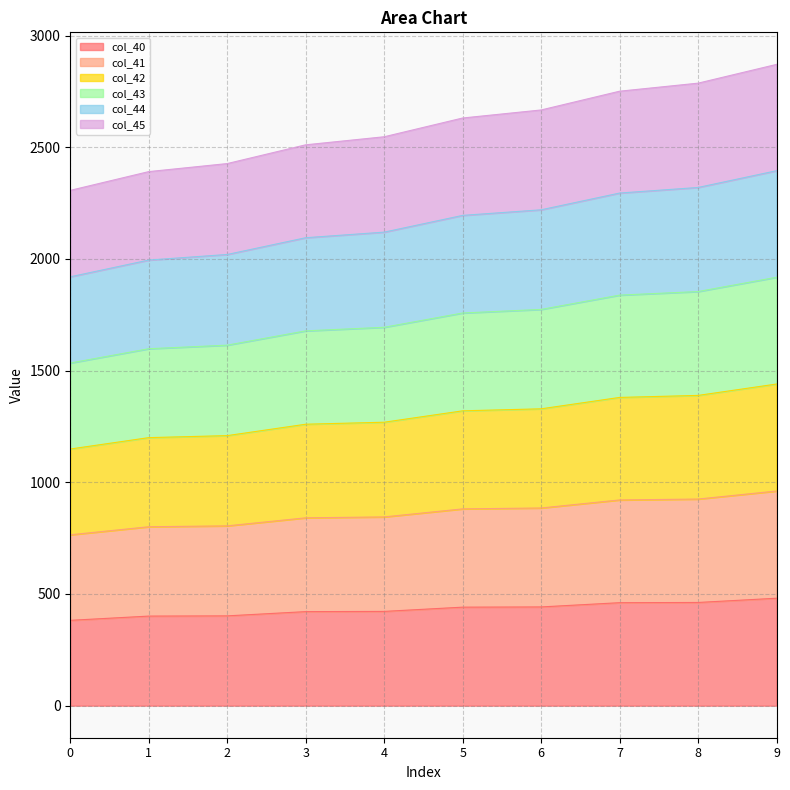

Between 8 and 5, which is larger?

8